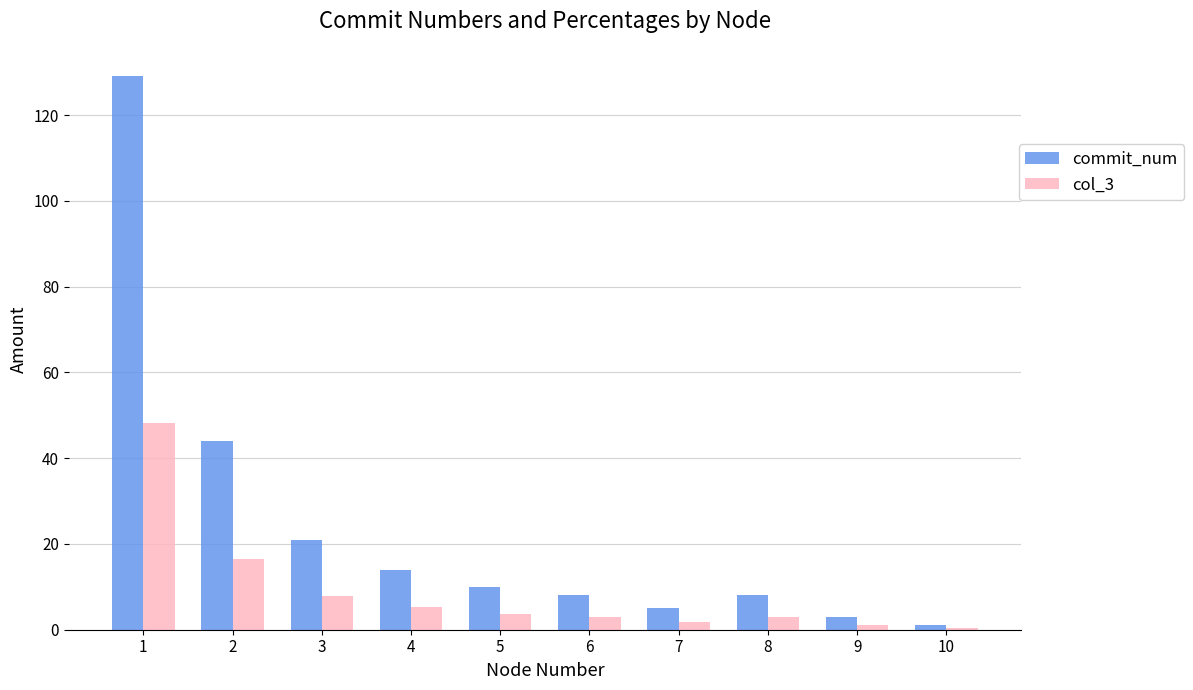

Reading left to right, what are all the values shown in this chart?

commit_num: 1=129.0	2=44.0	3=21.0	4=14.0	5=10.0	6=8.0	7=5.0	8=8.0	9=3.0	10=1.0
col_3: 1=48.1	2=16.4	3=7.8	4=5.2	5=3.7	6=3.0	7=1.9	8=3.0	9=1.1	10=0.4